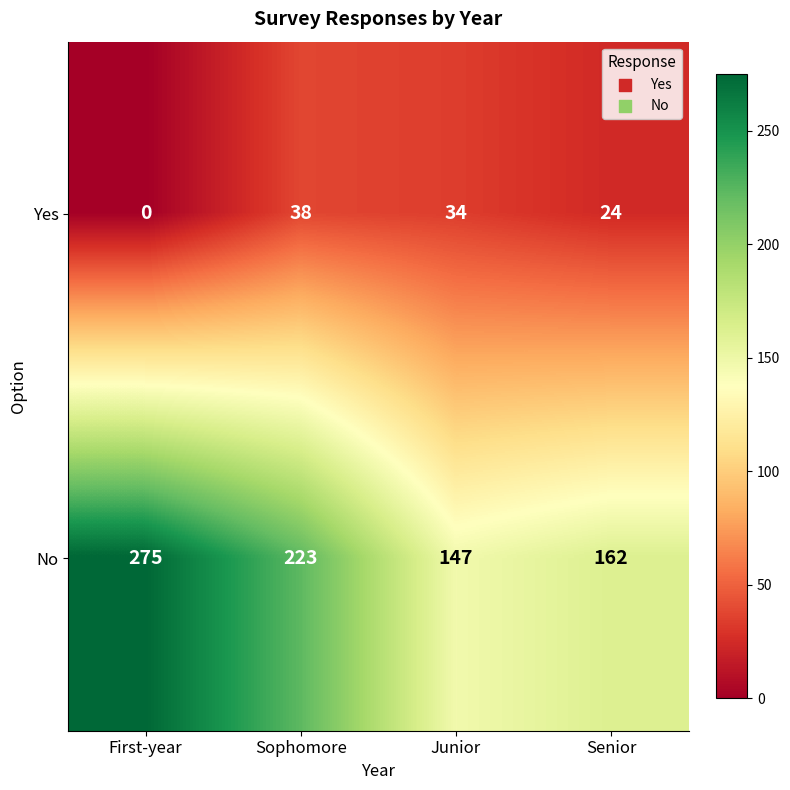

How many categories are shown in the chart?

4